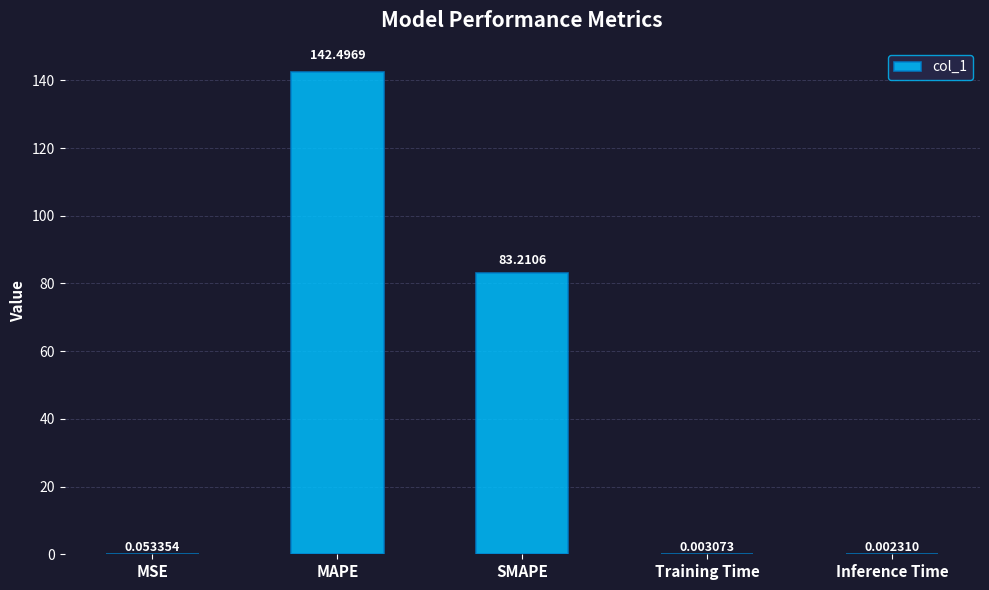

What is the sum of all values?

225.8